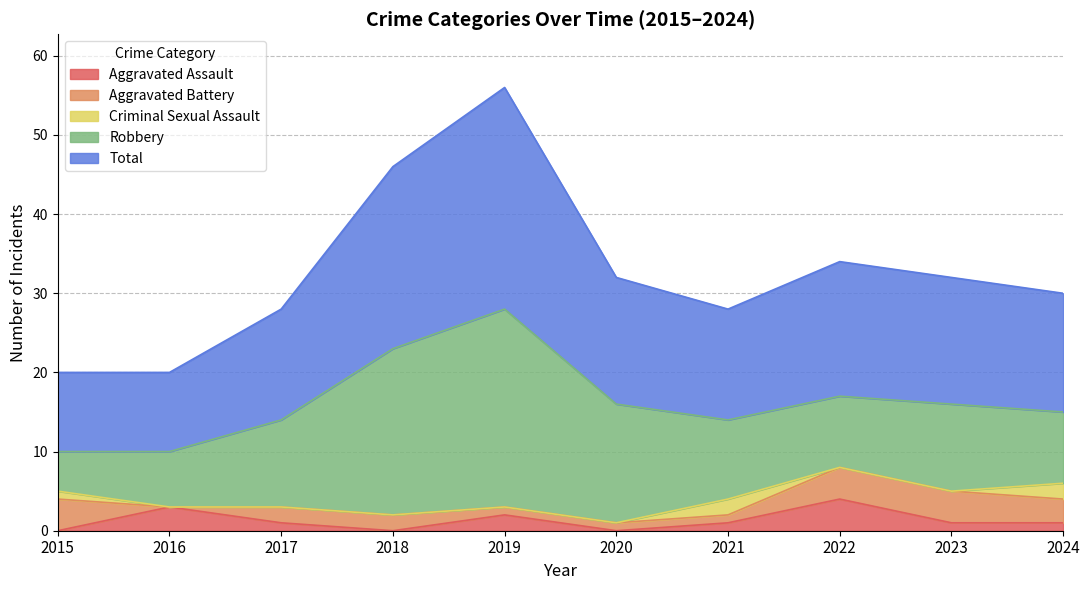

True or false: Criminal Sexual Assault and Robbery cross at least once.

False